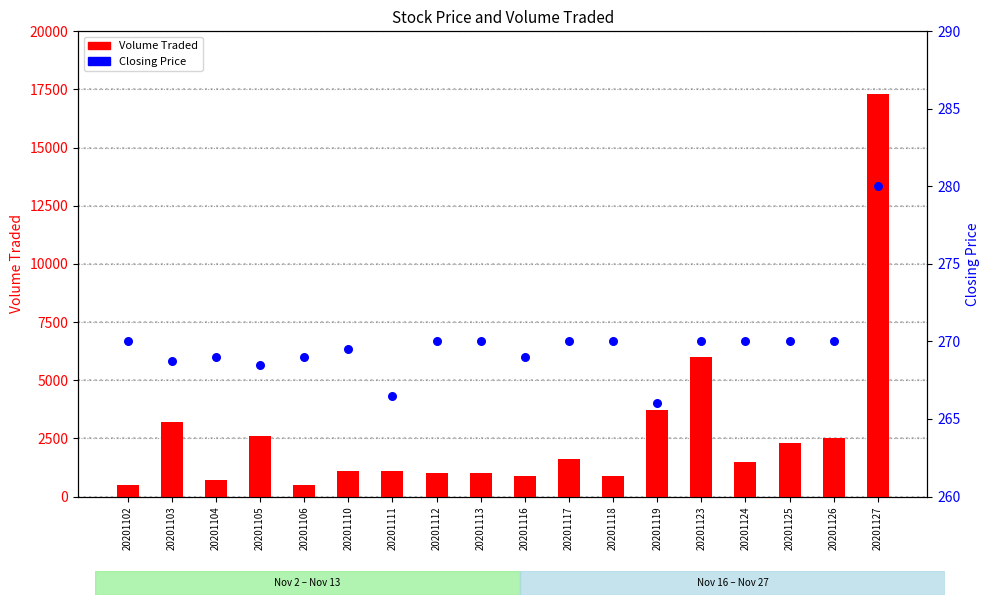

Which series has the largest total across all categories?

Volume Traded